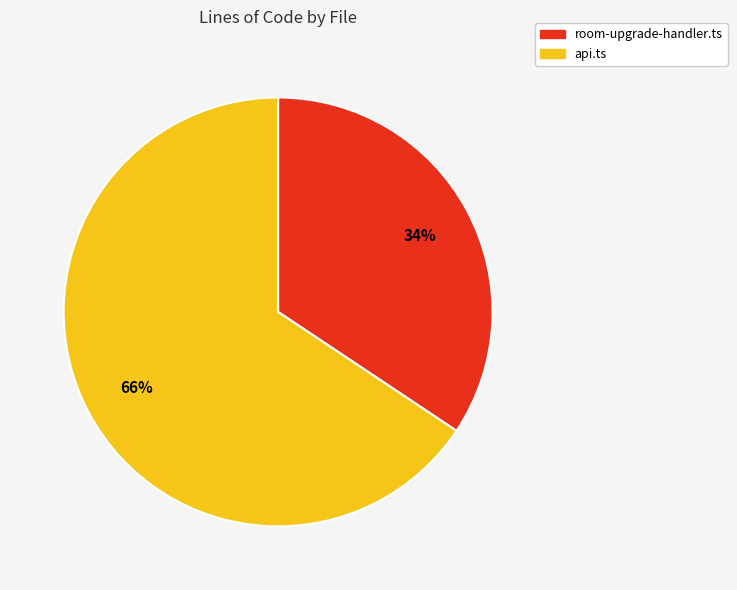

Which category has the biggest portion of the pie?

api.ts